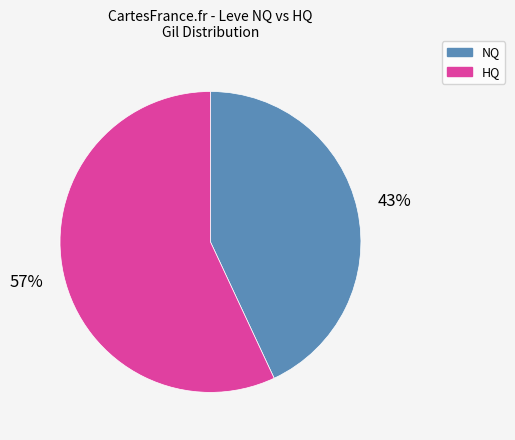

Is there any slice that represents more than half of the pie?

Yes